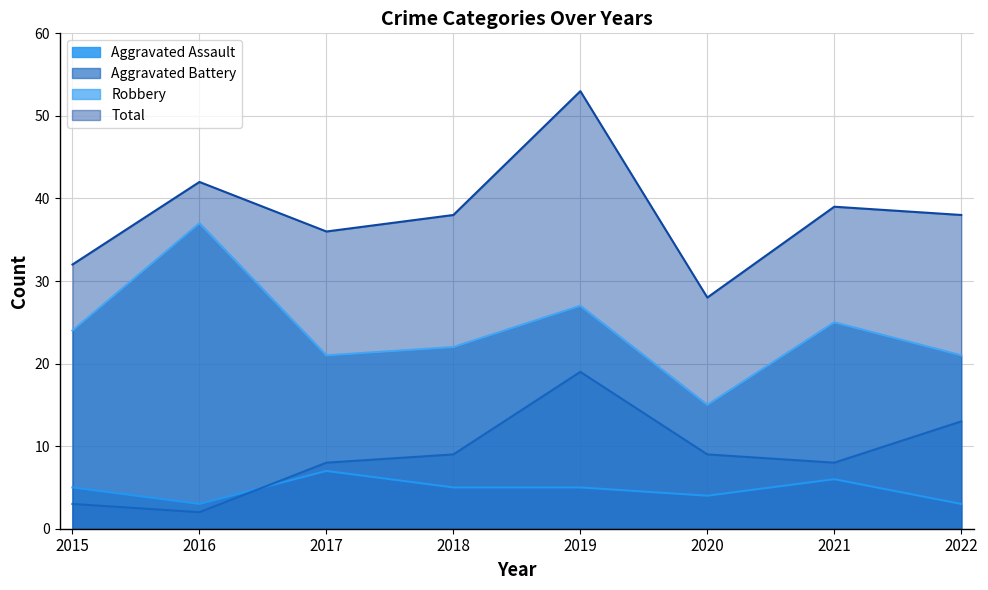

At which category is the sum across all series the highest?

2019